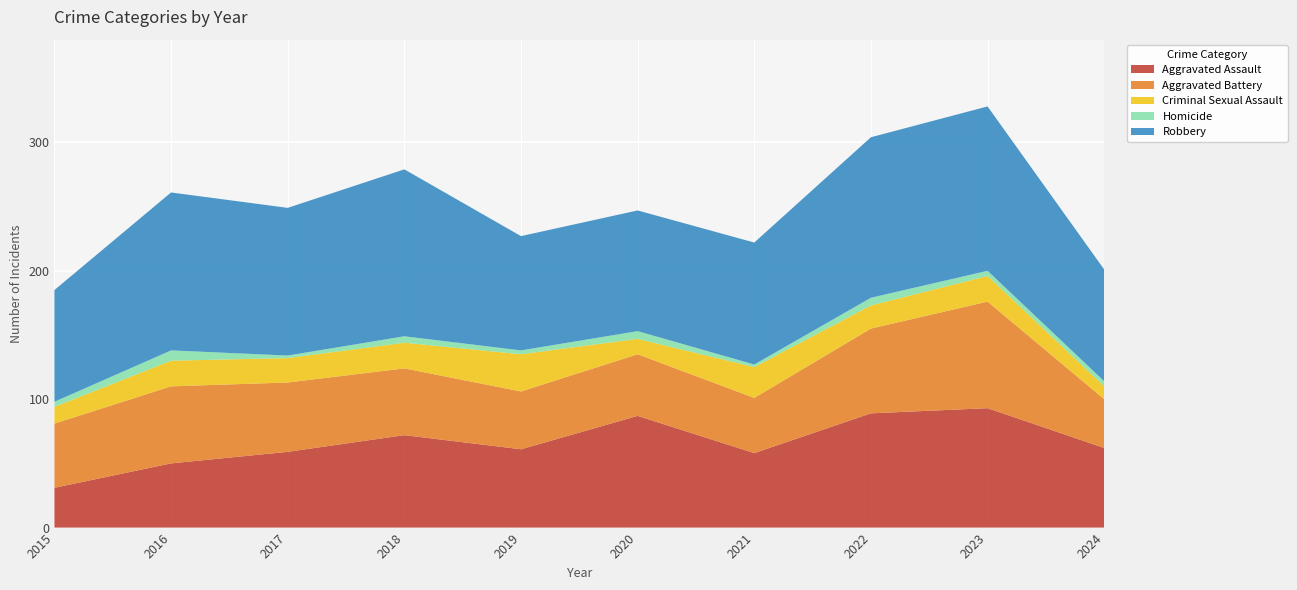

Reading right to left, extract all data points from this chart.

Aggravated Assault: 62	93	89	58	87	61	72	59	50	31
Aggravated Battery: 38	83	66	43	48	45	52	54	60	50
Criminal Sexual Assault: 10	20	18	24	12	29	20	19	20	13
Homicide: 4	4	6	2	6	3	5	2	8	4
Robbery: 87	128	125	95	94	89	130	115	123	87